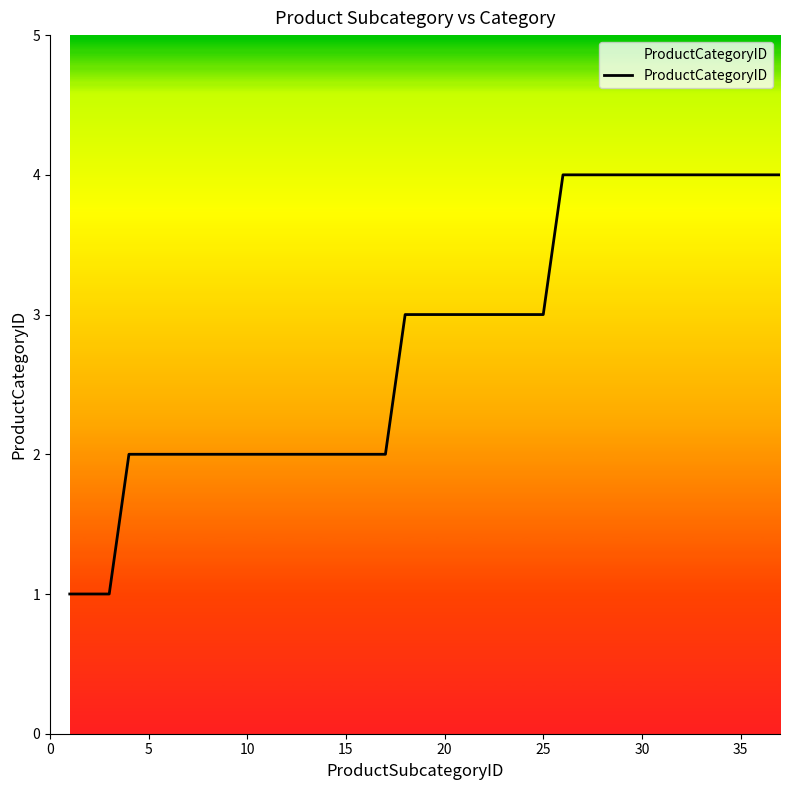

Does the chart display data point markers on the line(s)?

No